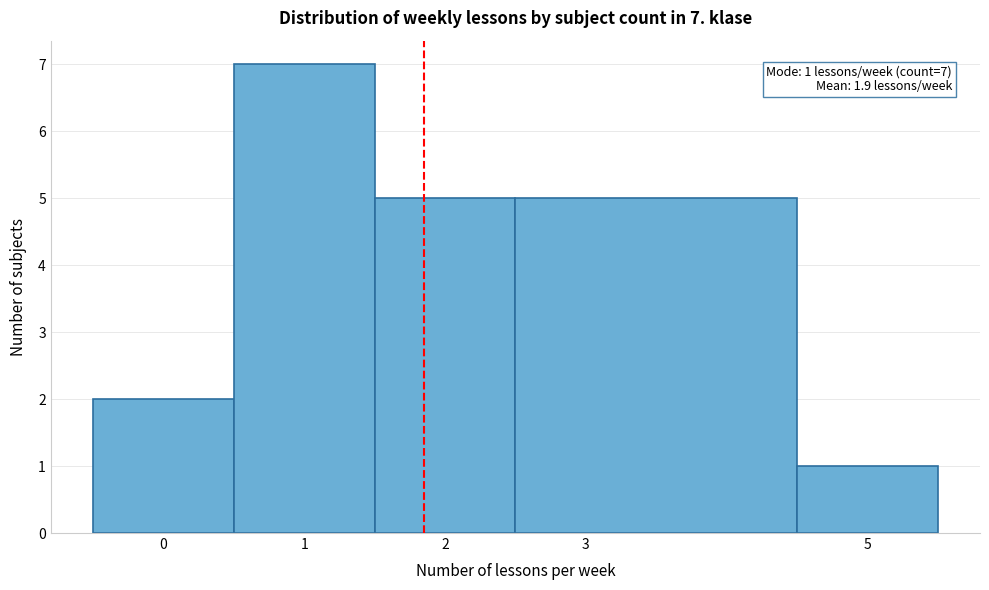

Over which range of the x-axis is the bar tallest?

0.5 to 1.5